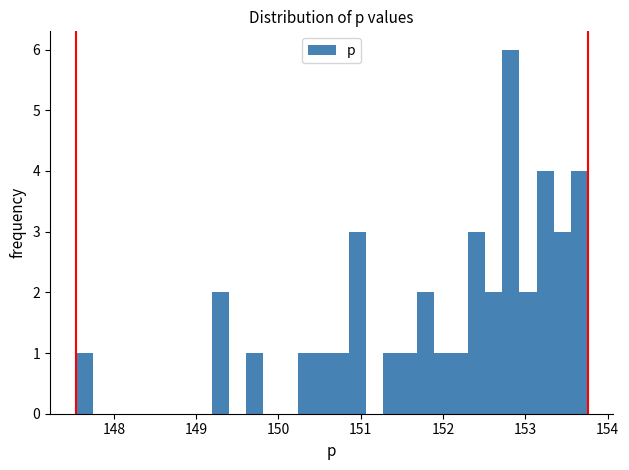

Read against the x-axis, roughly where is the centre of the tallest bar?

152.8